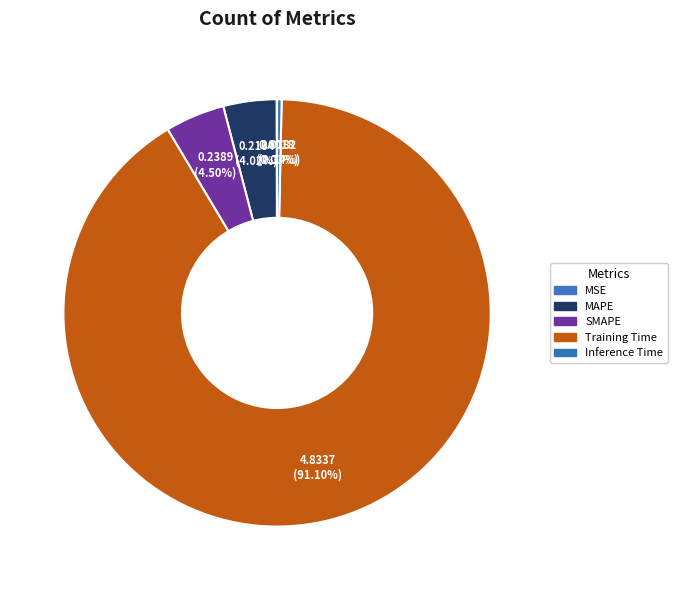

Which category has the biggest portion of the pie?

Training Time